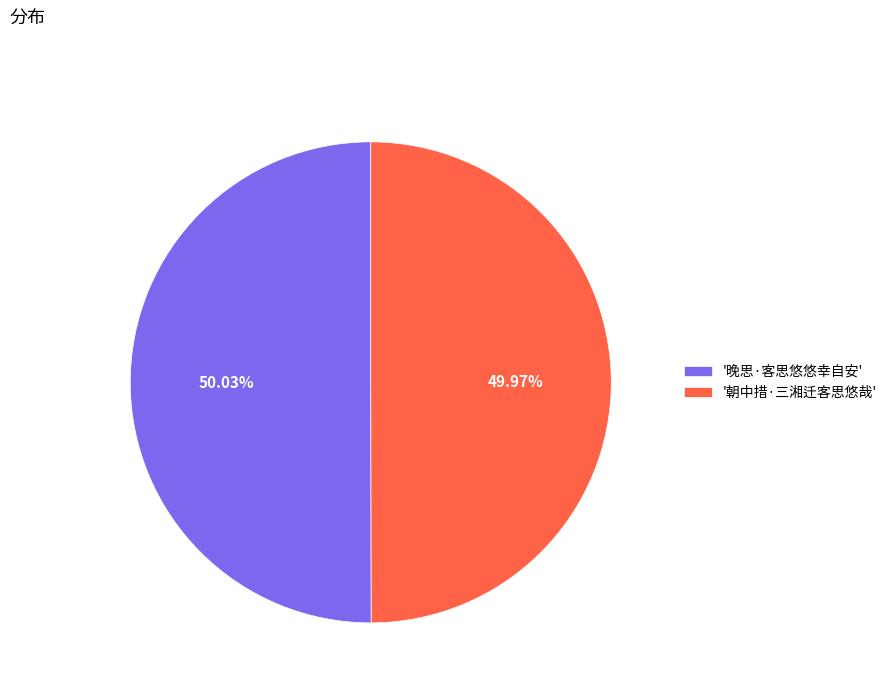

Combined, do '朝中措·三湘迁客思悠哉' and '晚思·客思悠悠幸自安' account for over 50%?

Yes